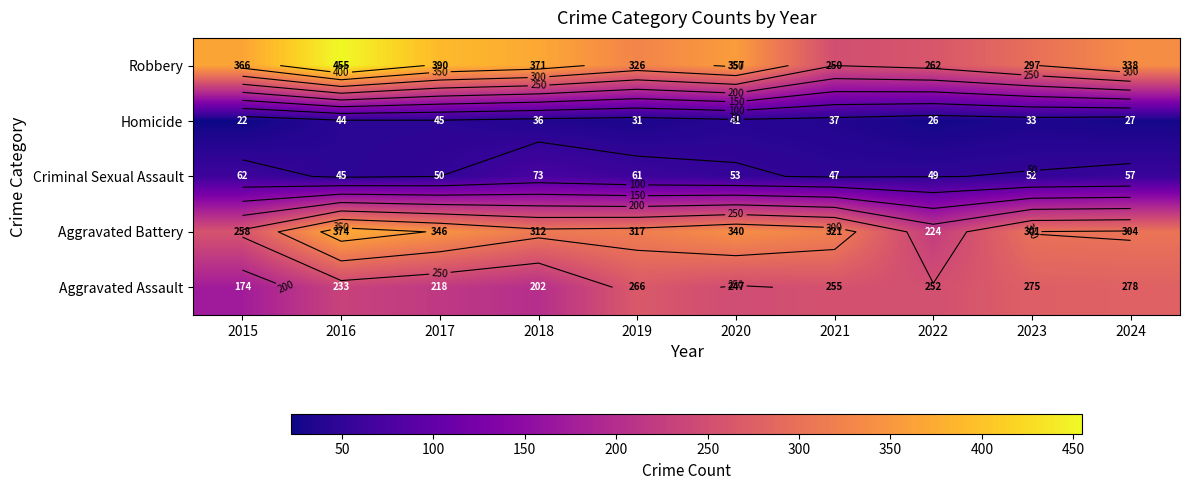

What is the maximum value for Aggravated Battery?

374